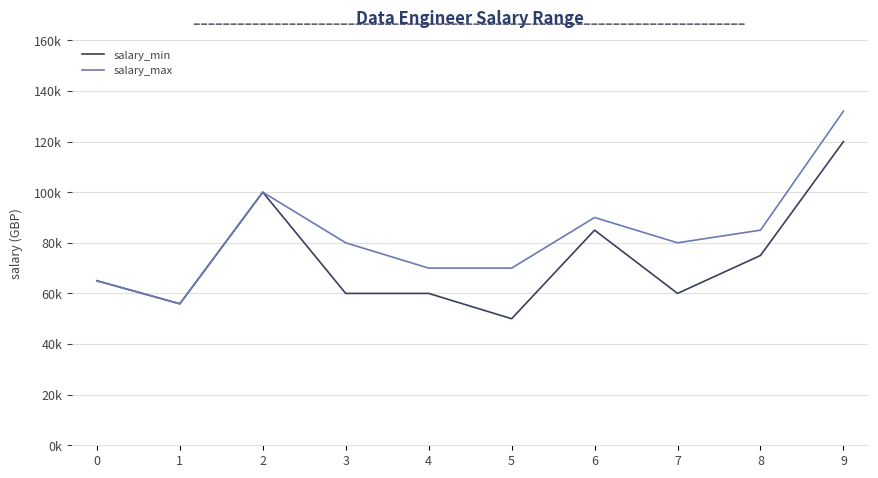

At how many categories does at least one series exceed 124741?

1